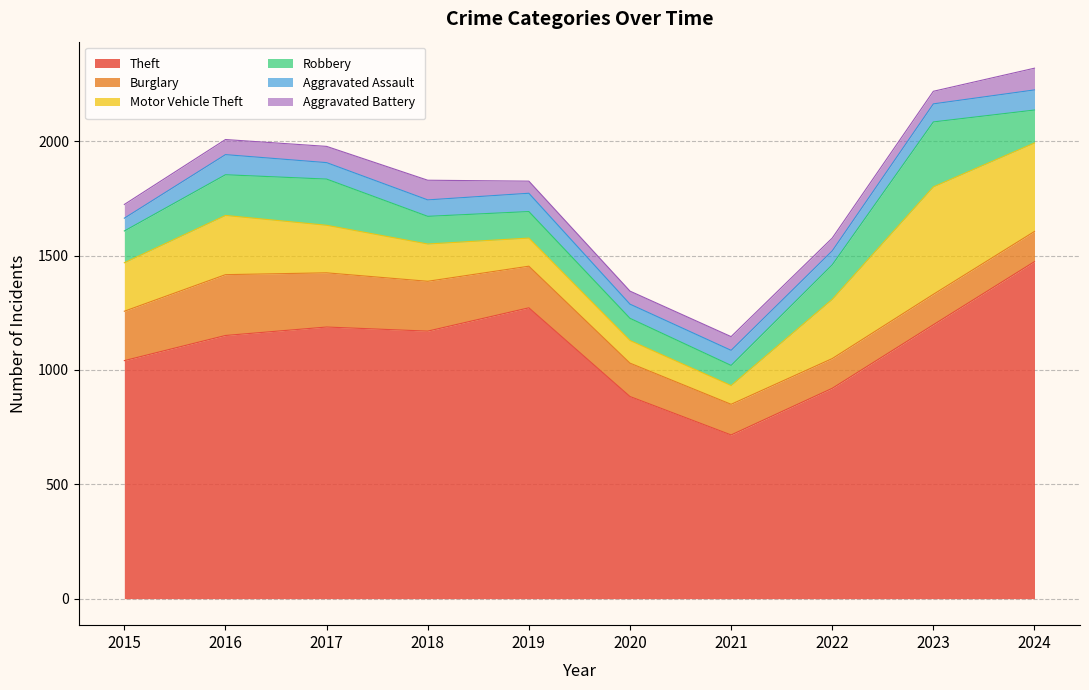

What is the sum of all Motor Vehicle Theft values?

2262